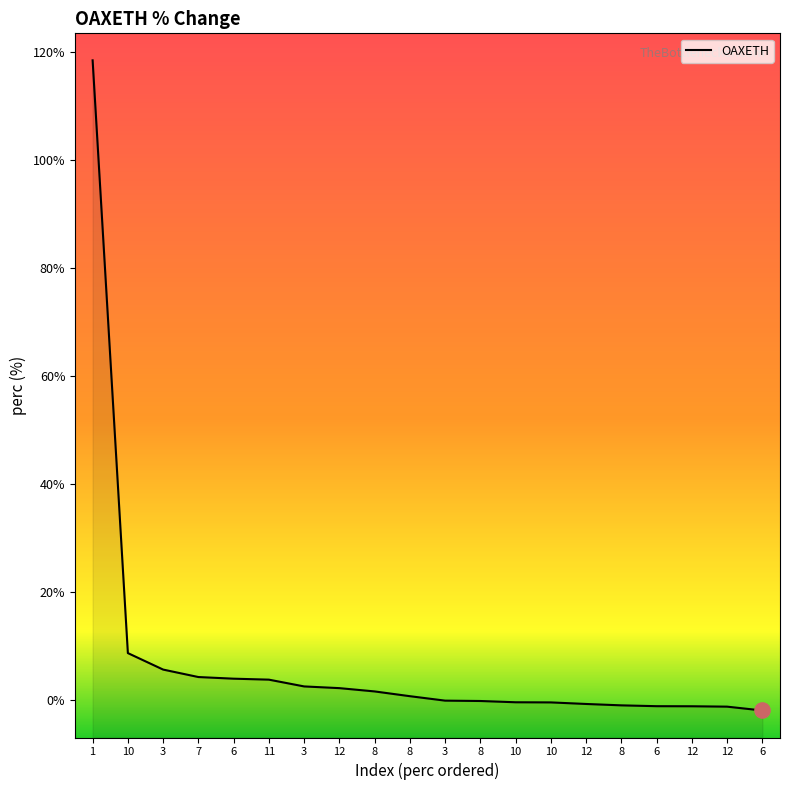

What is the change in value from 3 to 10?

-3.0